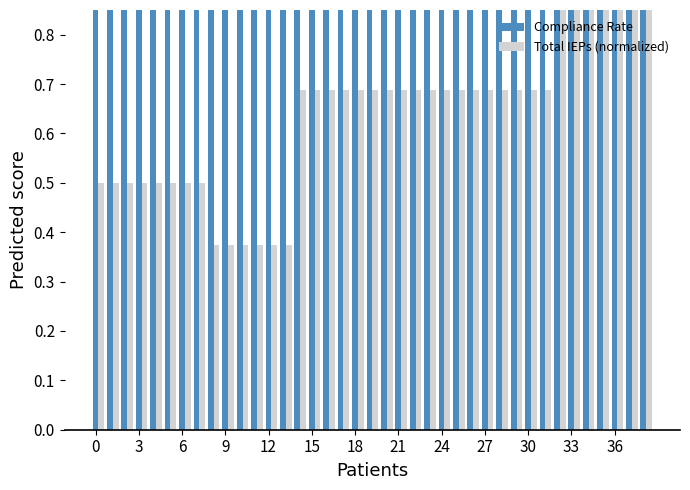

List the series in order of their peak value, lowest first.

Compliance Rate, Total IEPs (normalized)